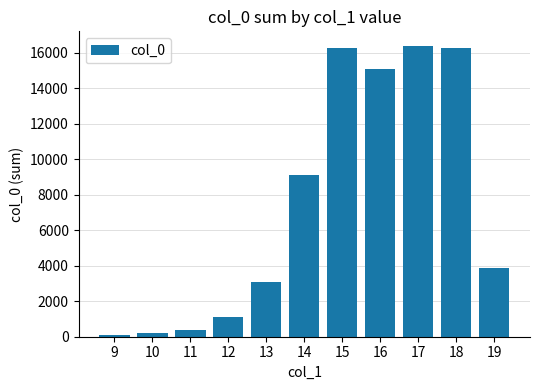

Between 13 and 10, which is larger?

13